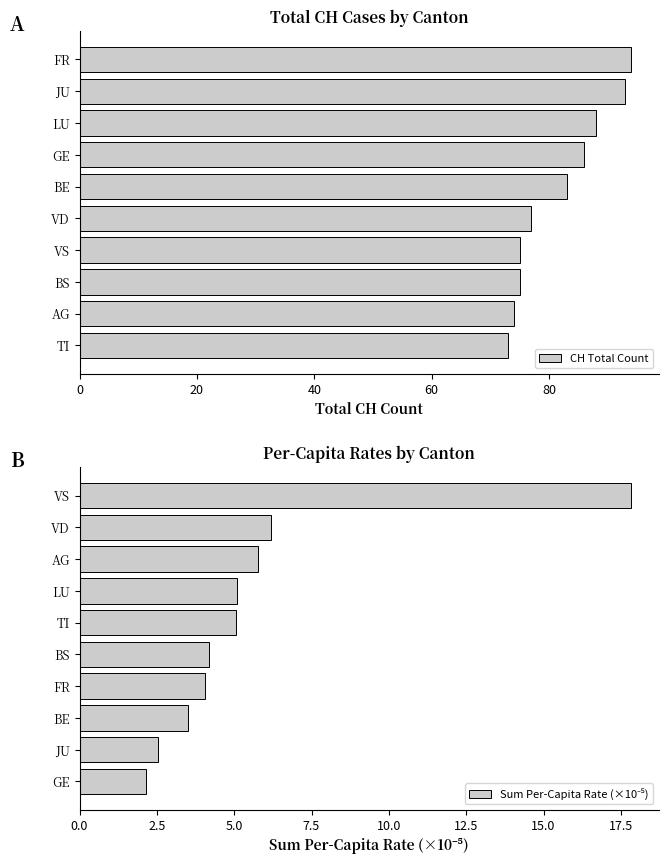

Is it true that CH Total Count equals 26 at VD?

False